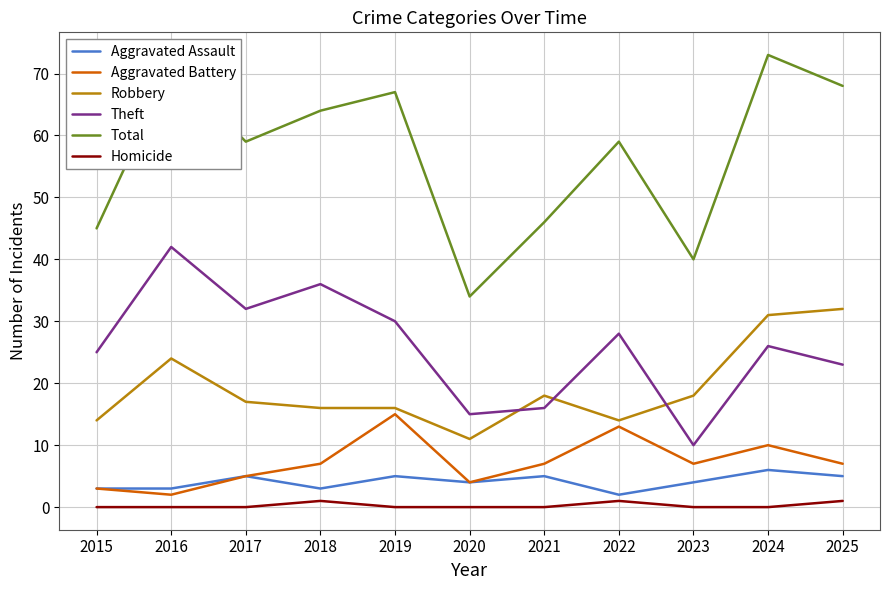

The Robbery series shows 11 at 2020. True or false?

True